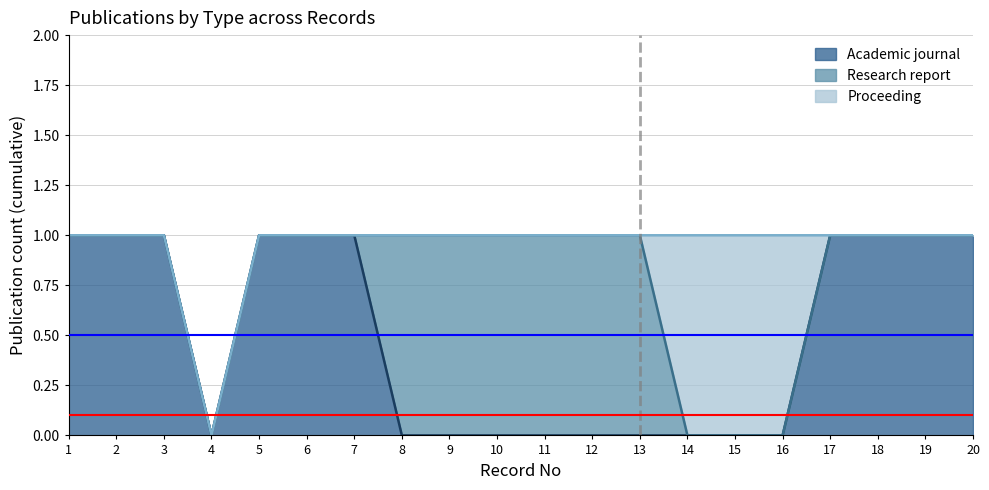

Does the chart have visible grid lines?

Yes